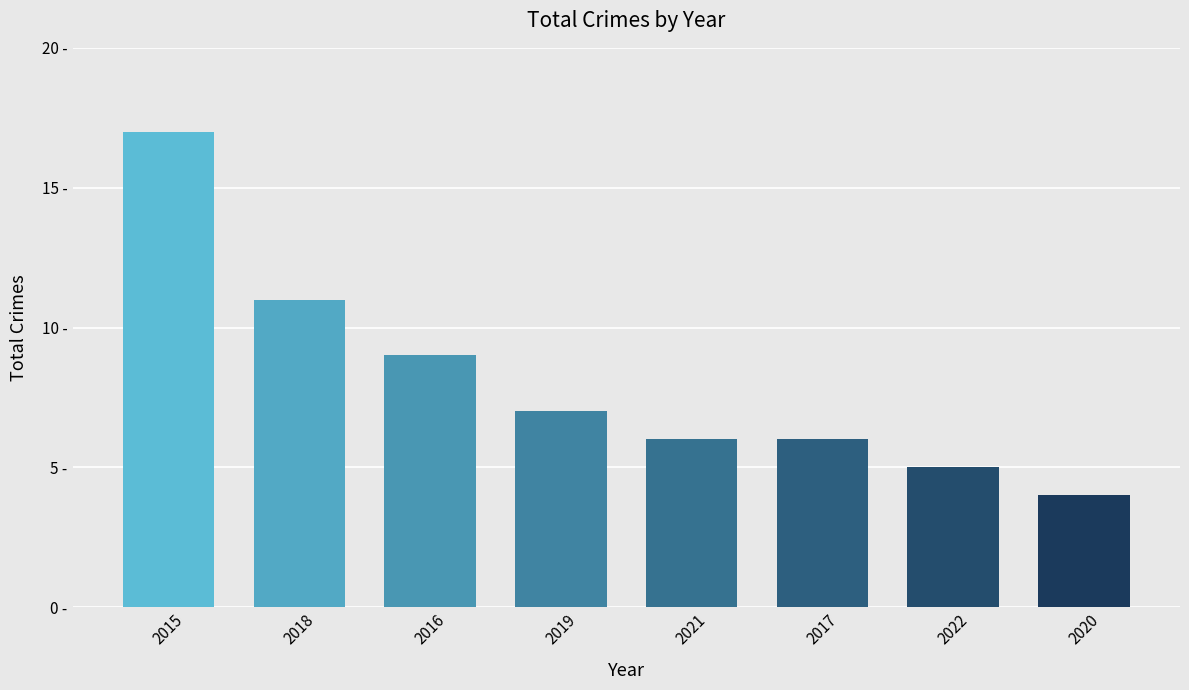

What is the difference between the maximum and minimum values?

13